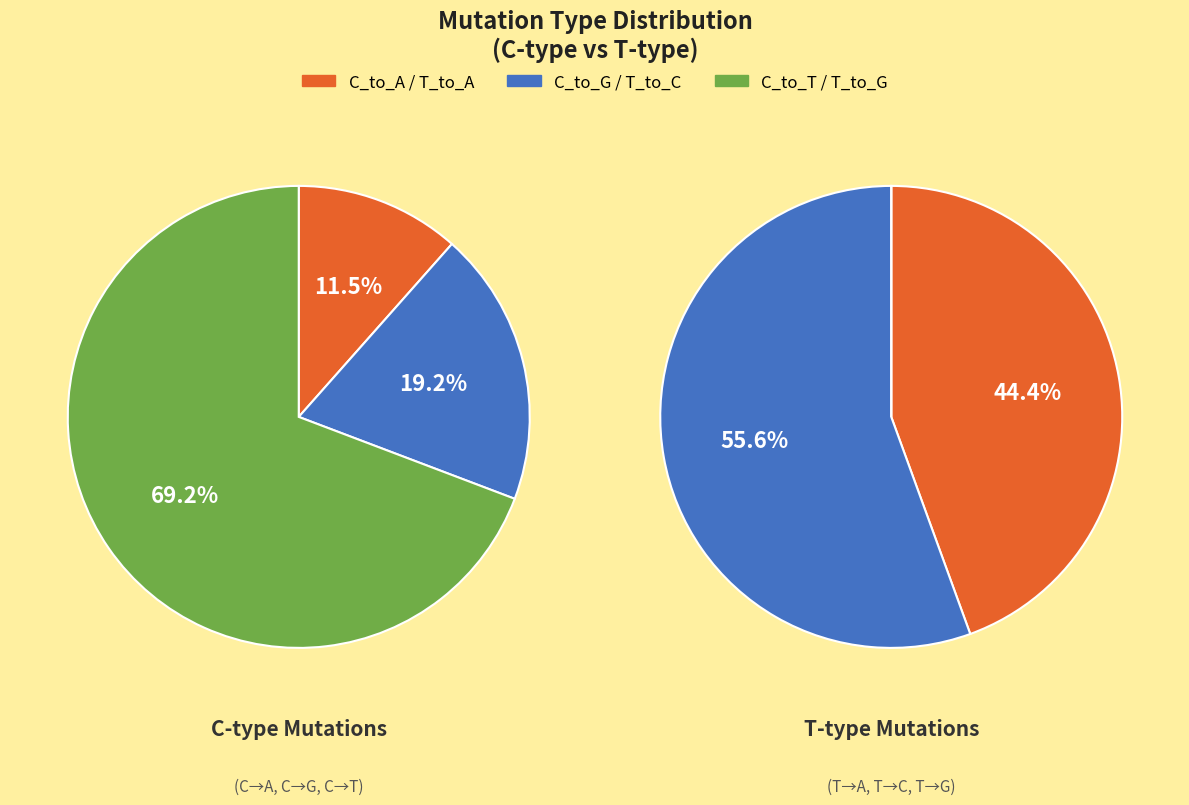

Which series has the largest range (max minus min)?

T_to_C